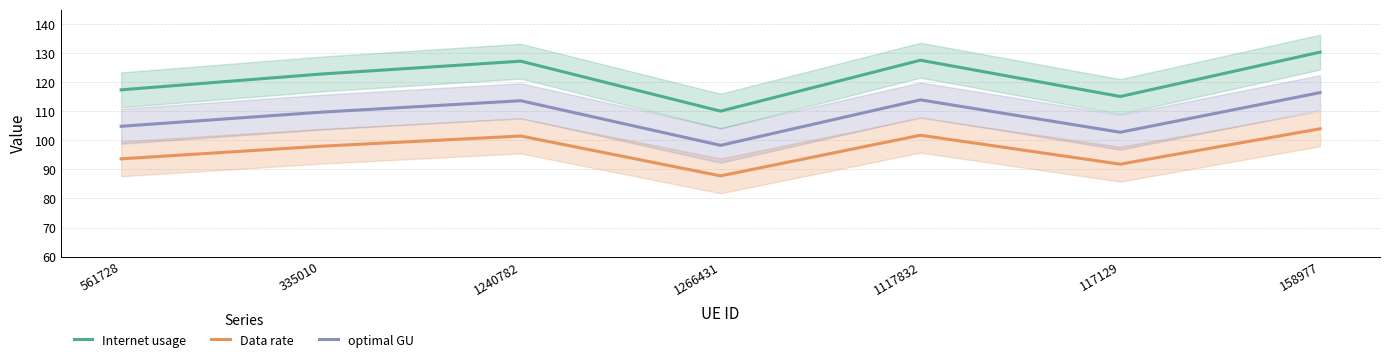

At which label does Internet usage first exceed 122?

335010